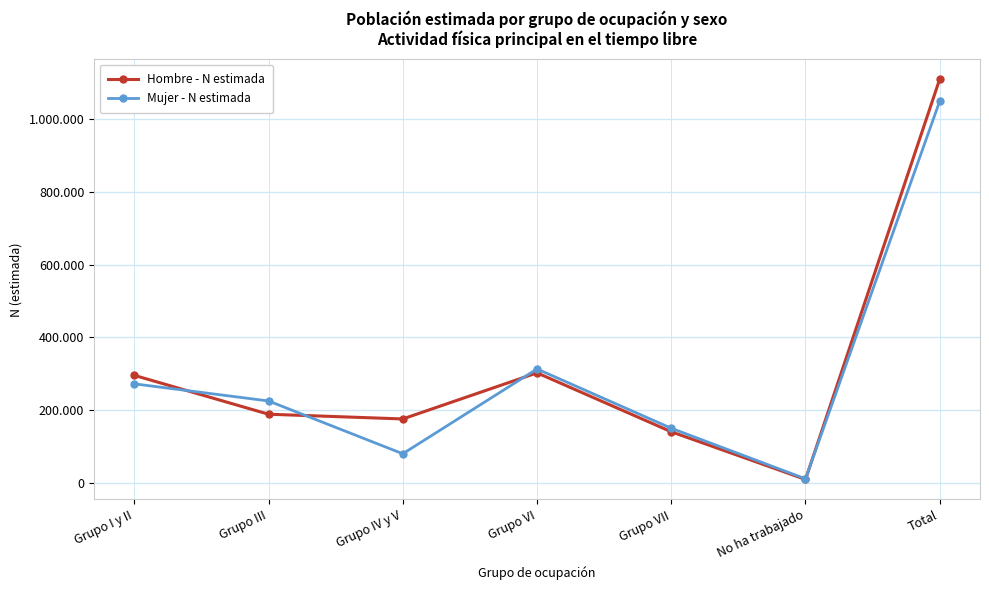

The value of Hombre - N estimada at Grupo VI is 192464. True or false?

False